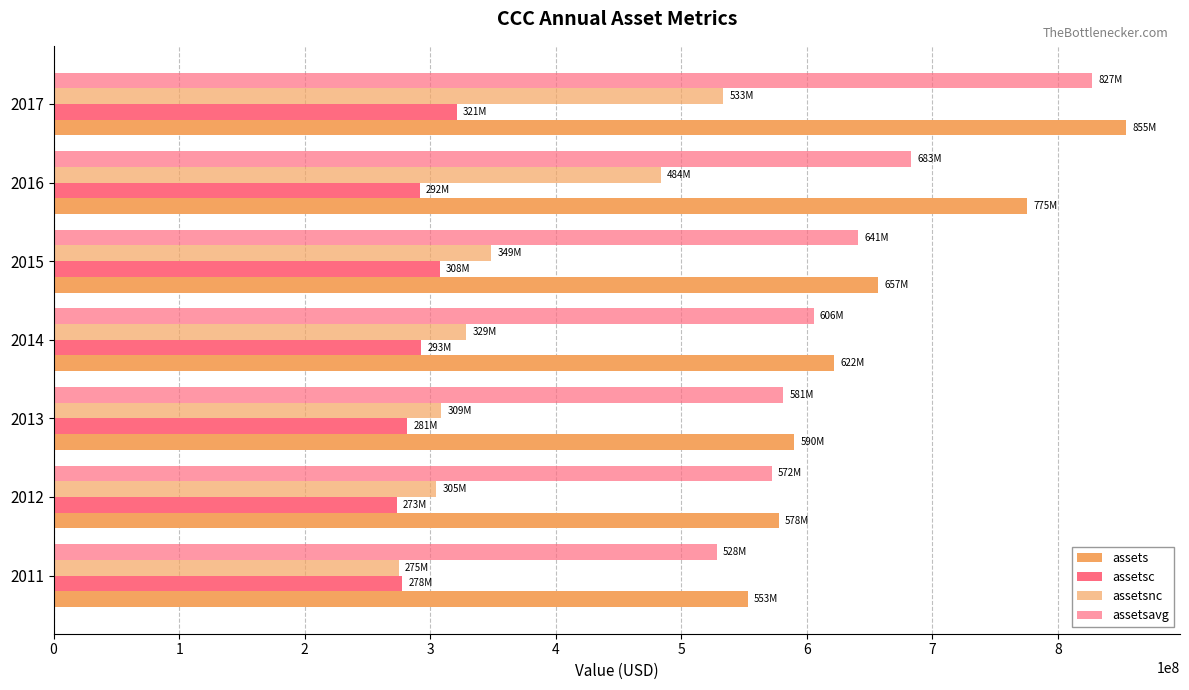

What is the average value of the assetsc series?

292295571